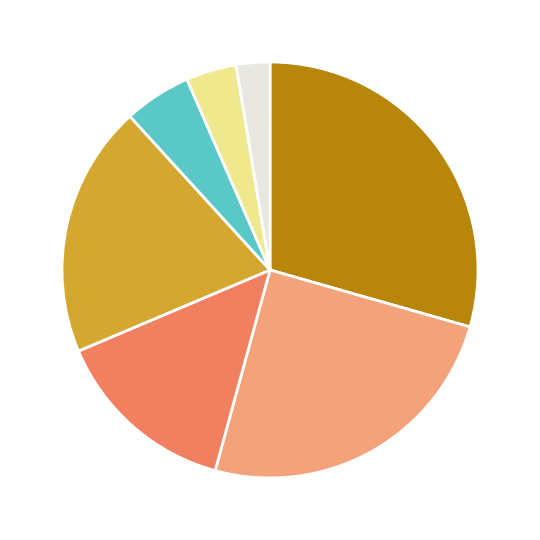

Is there a majority slice in this chart?

No